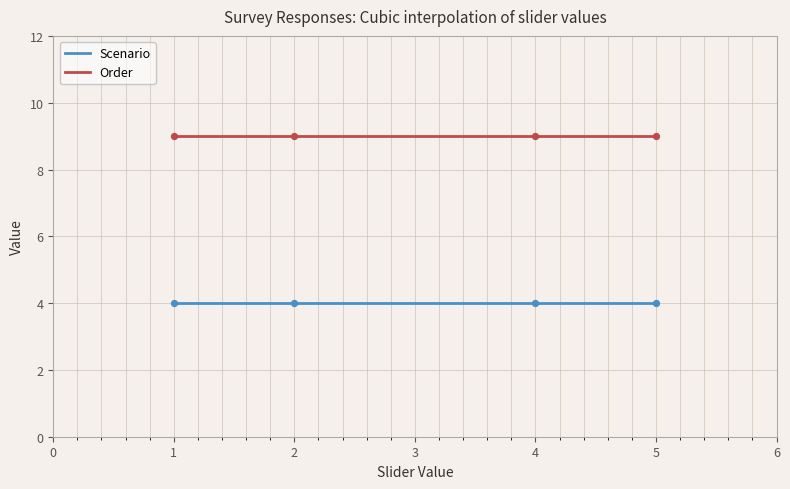

Which series has the largest total across all categories?

Order